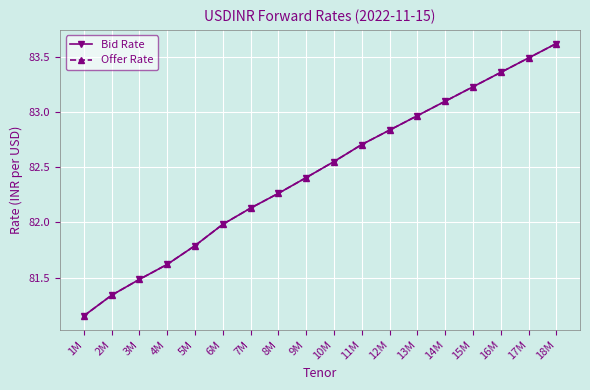

Which has a higher value, 11M or 16M?

16M